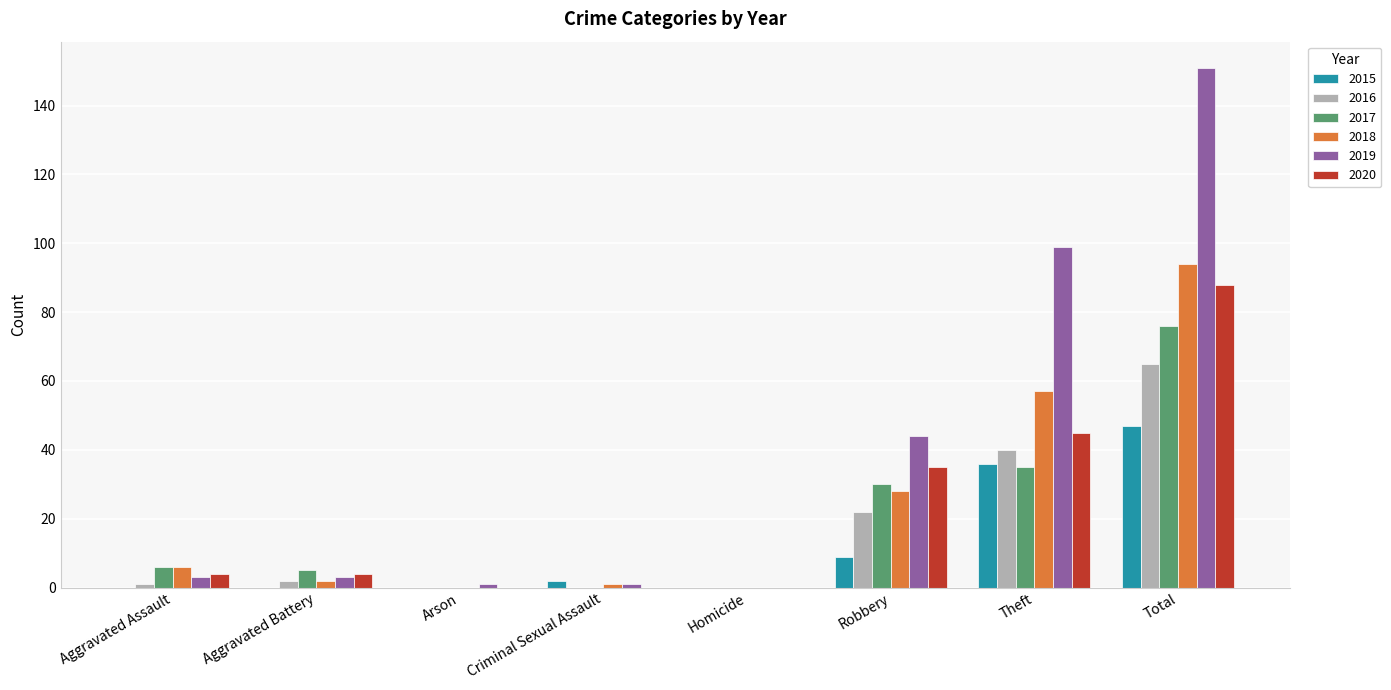

Reading right to left, what are all the values shown in this chart?

2015: 47	36	9	0	2	0	0	0
2016: 65	40	22	0	0	0	2	1
2017: 76	35	30	0	0	0	5	6
2018: 94	57	28	0	1	0	2	6
2019: 151	99	44	0	1	1	3	3
2020: 88	45	35	0	0	0	4	4